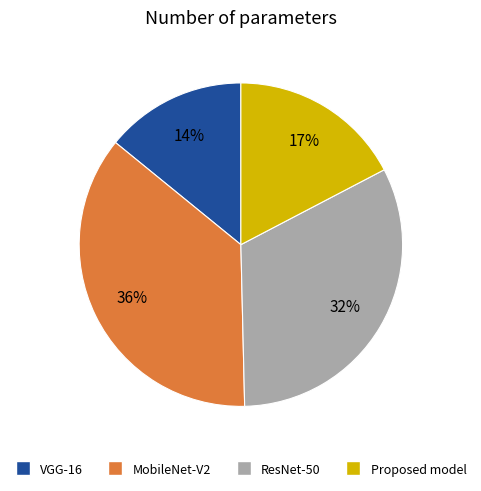

Does any single category account for the majority?

No